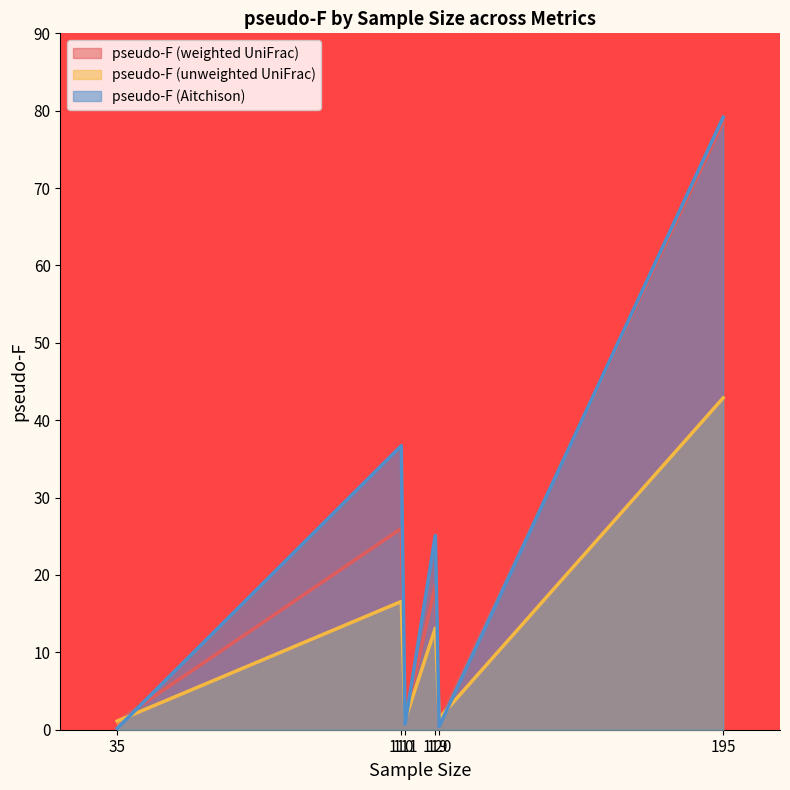

What is the total value across all series at 111?

3.3